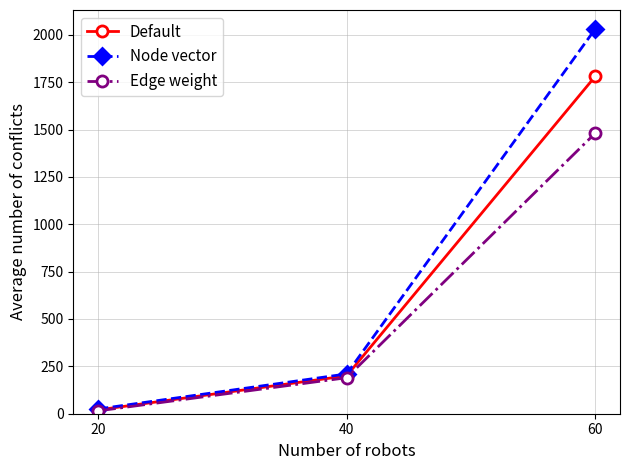

Which series changed the most between 20 and 40?

Node vector